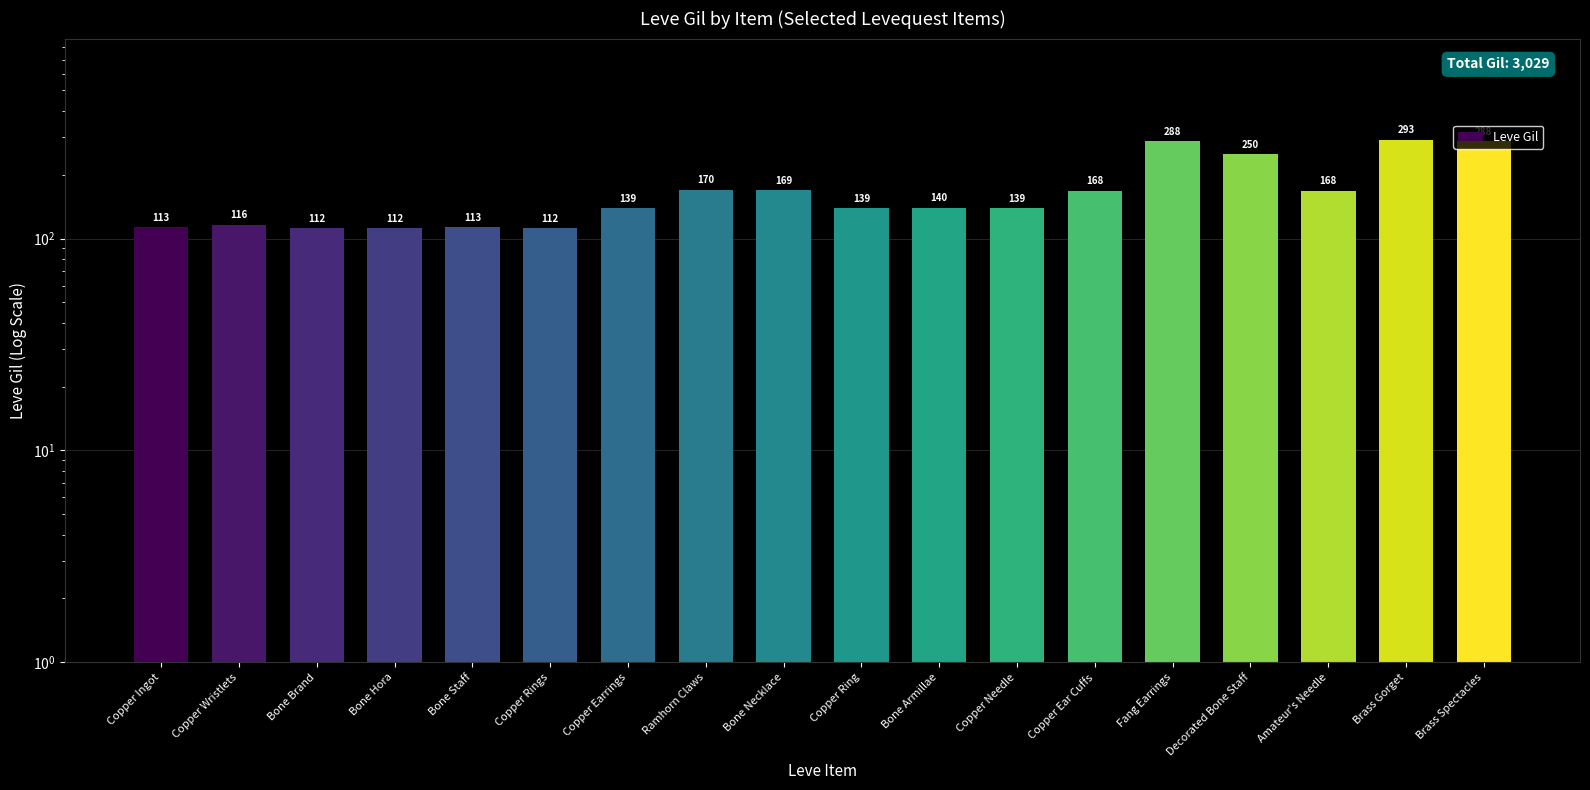

What is the change in value from Copper Wristlets to Copper Needle?

+23